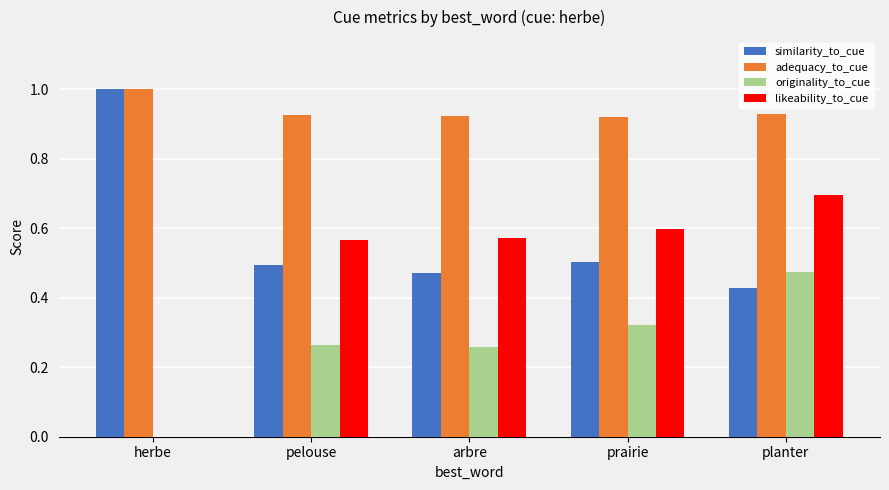

Where is similarity_to_cue nearest to the value 0?

planter